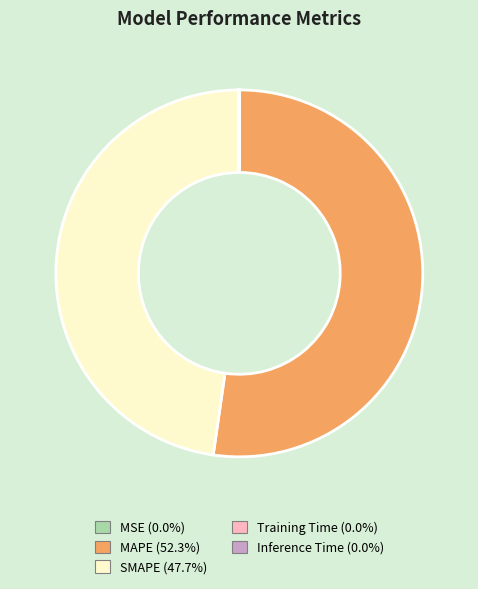

Which slice is the largest?

MAPE